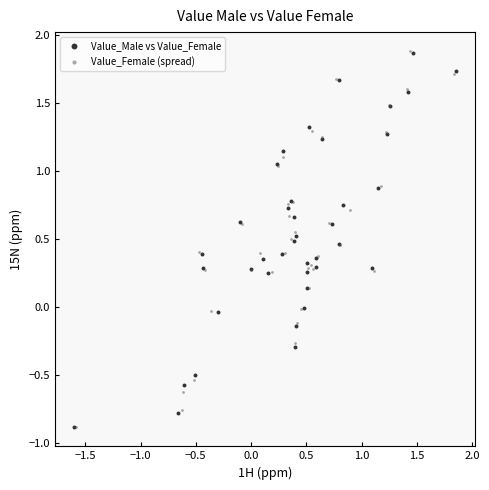

Which series has the widest spread of Y values?

Value_Female (spread)